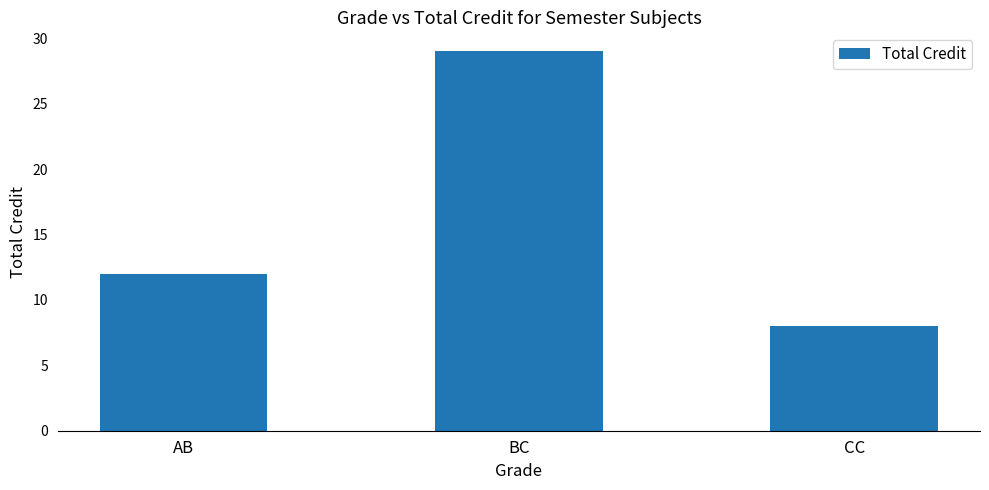

What is the greatest value displayed?

29